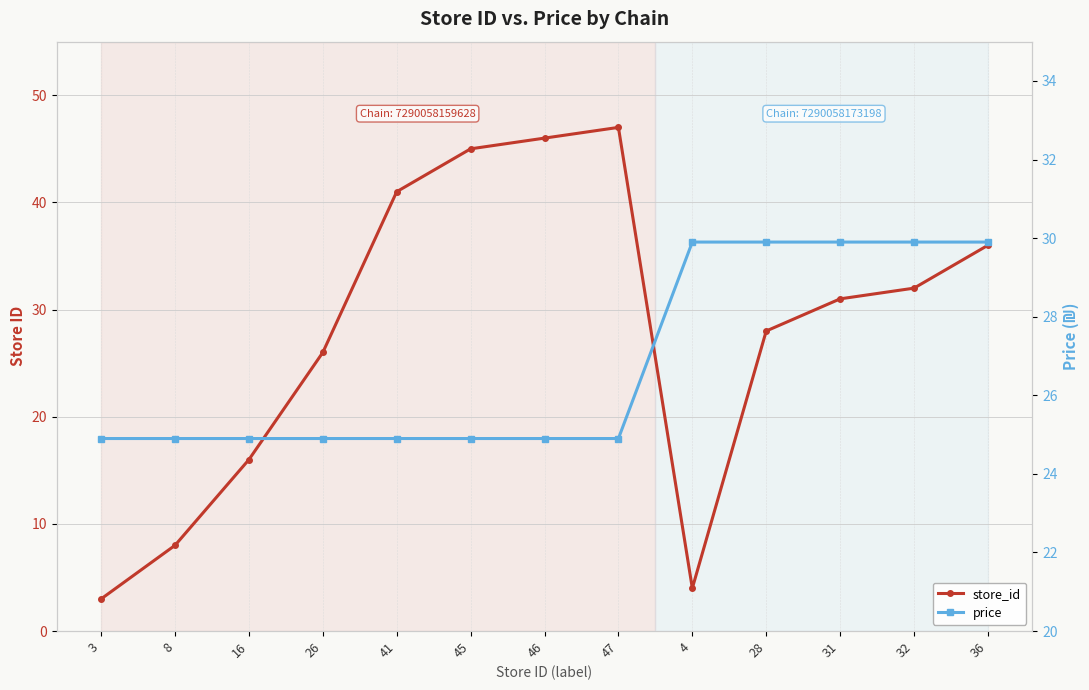

Between 31 and 4, which is larger?

31